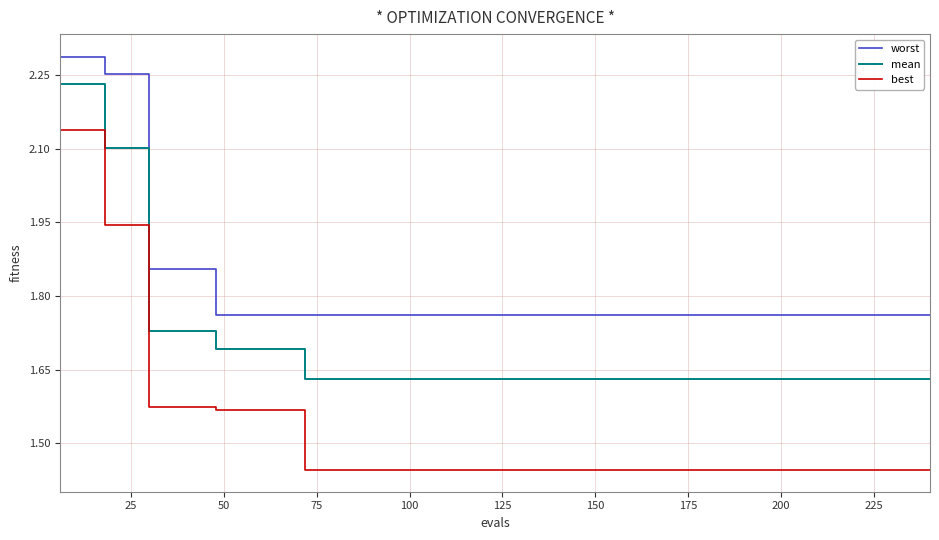

Which series has the largest range (max minus min)?

best